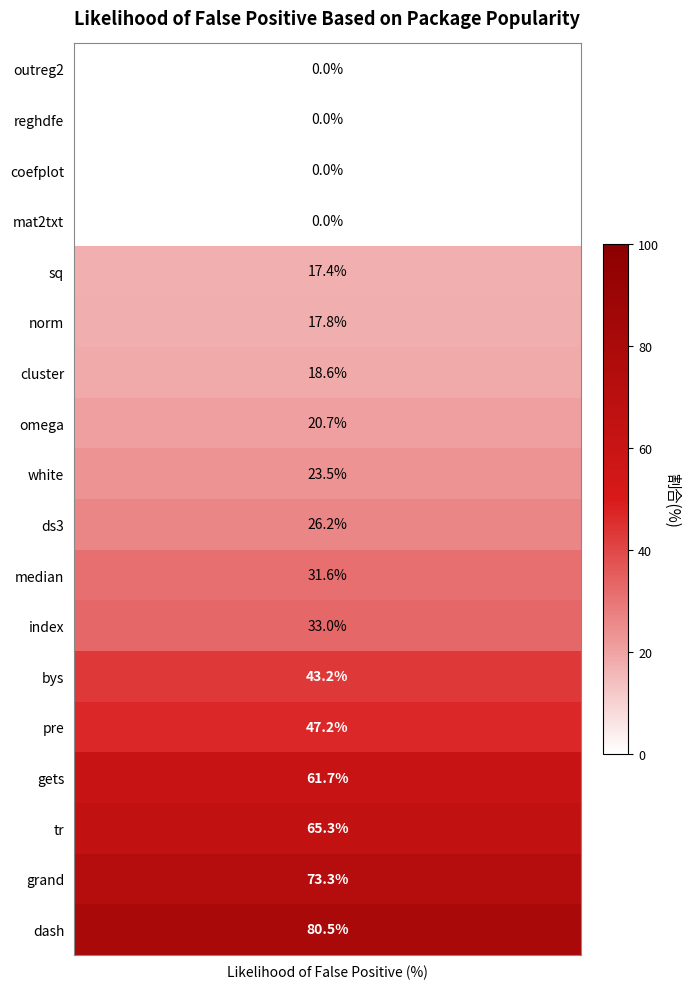

Reading right to left, what are all the values shown in this chart?

0.8	0.7	0.7	0.6	0.5	0.4	0.3	0.3	0.3	0.2	0.2	0.2	0.2	0.2	0.0	0.0	0.0	0.0